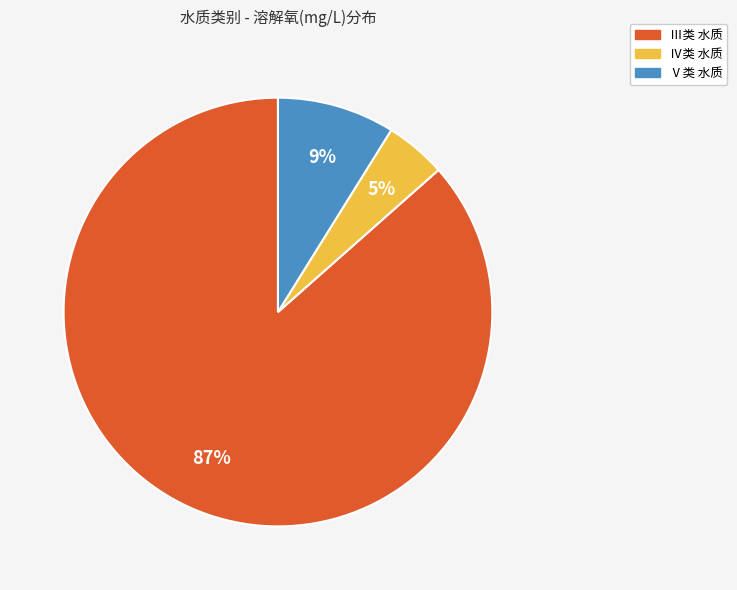

Is there any slice that represents more than half of the pie?

Yes